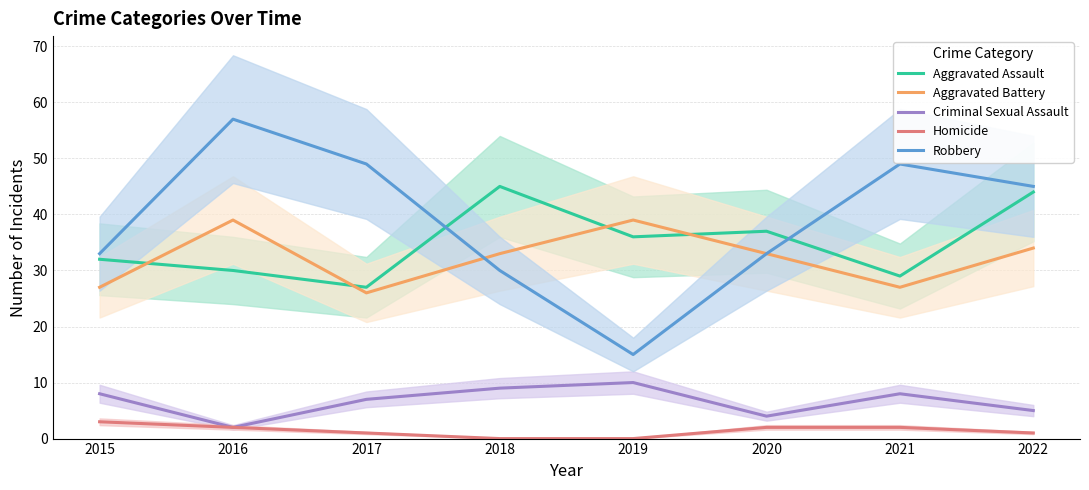

Which label corresponds to the largest value in the chart?

2016